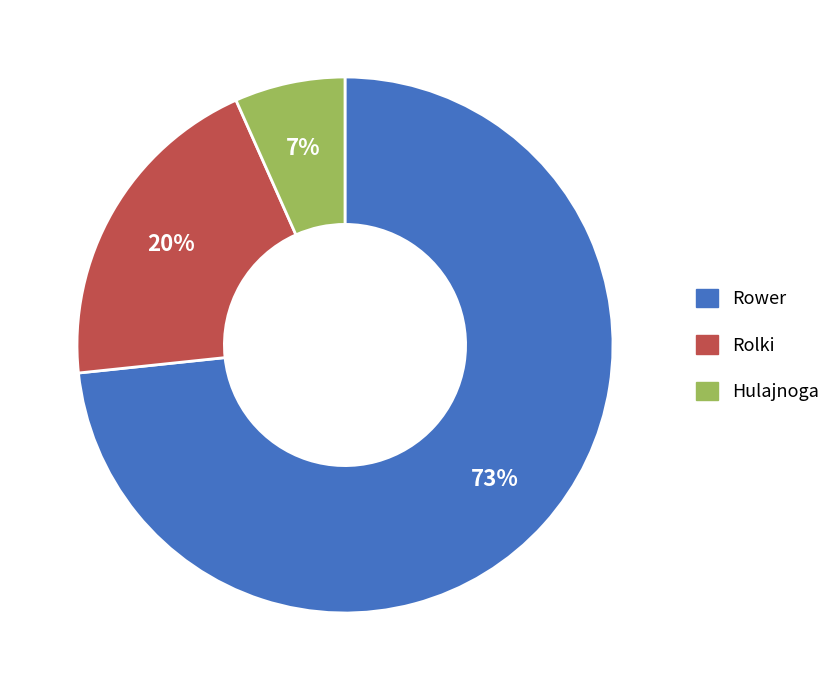

Is the sum of Hulajnoga and Rower greater than half?

Yes